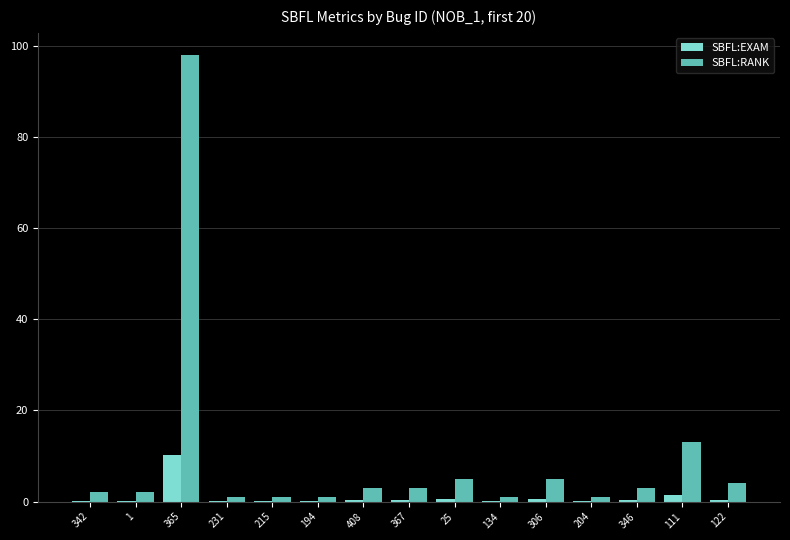

What is the difference between the SBFL:RANK values at 408 and 306?

2.0